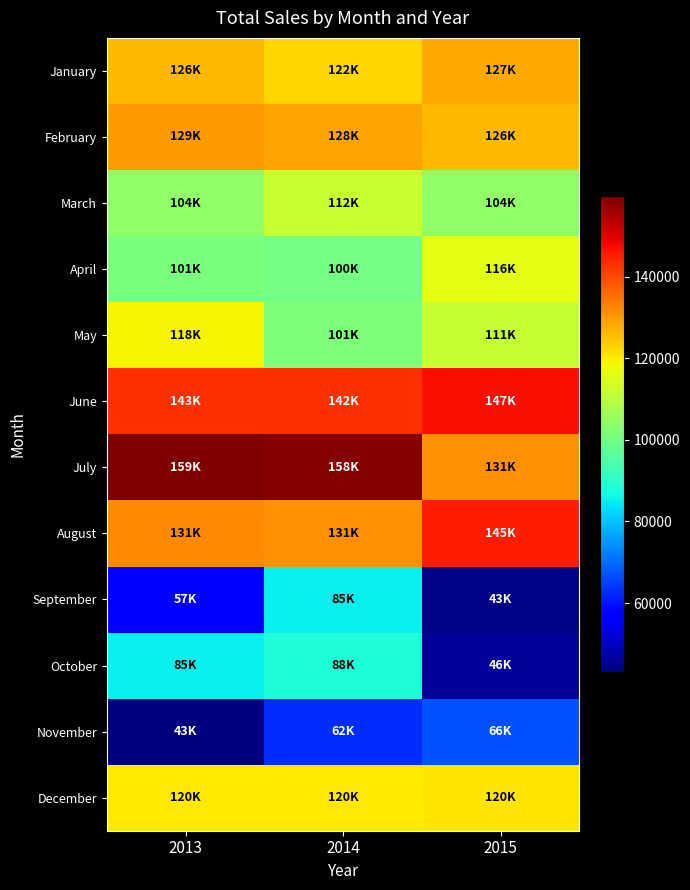

How many categories are shown in the chart?

3